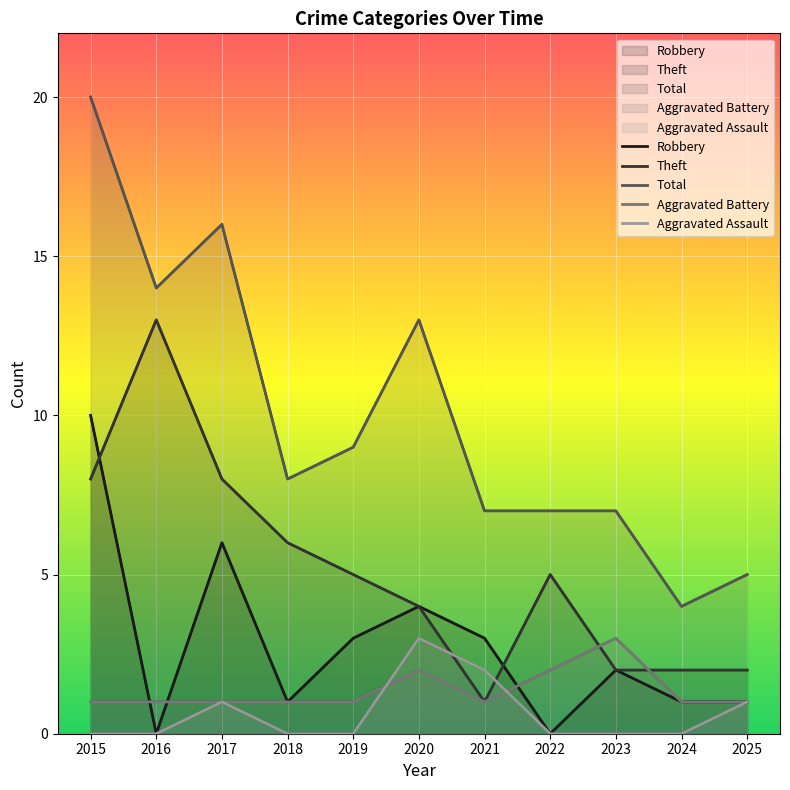

Reading left to right, extract all data points from this chart.

Robbery: 10	0	6	1	3	4	3	0	2	1	1
Theft: 8	13	8	6	5	4	1	5	2	2	2
Total: 20	14	16	8	9	13	7	7	7	4	5
Aggravated Battery: 1	1	1	1	1	2	1	2	3	1	1
Aggravated Assault: 0	0	1	0	0	3	2	0	0	0	1